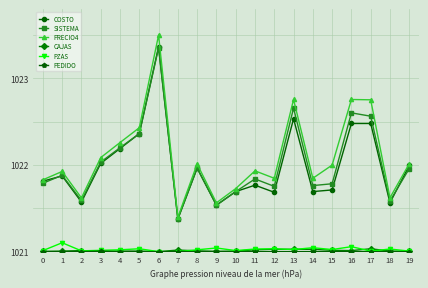

True or false: COSTO has more than 1 points higher than both neighbors.

True